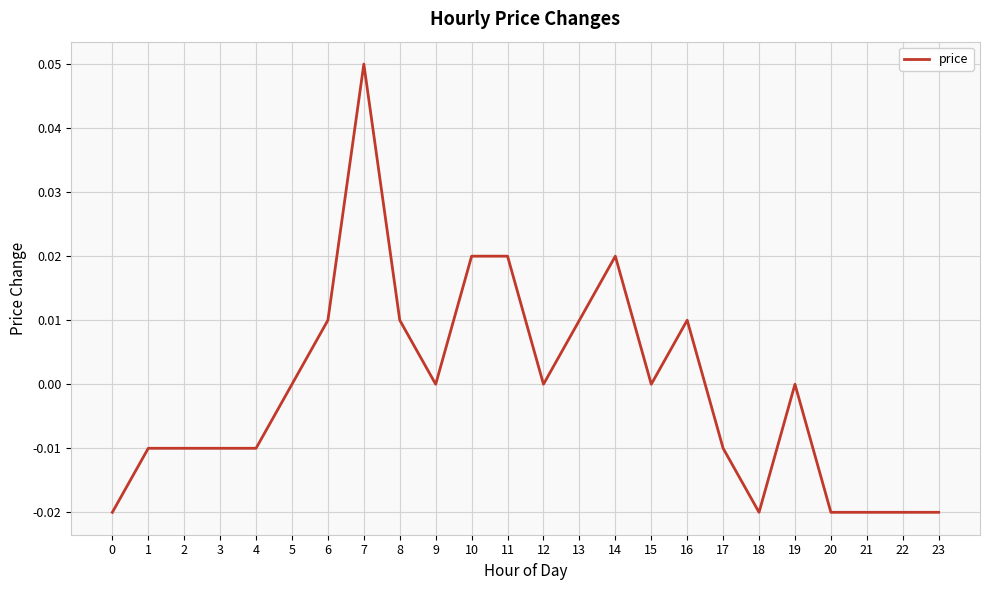

True or false: the data shows 0.0 at 16.

True